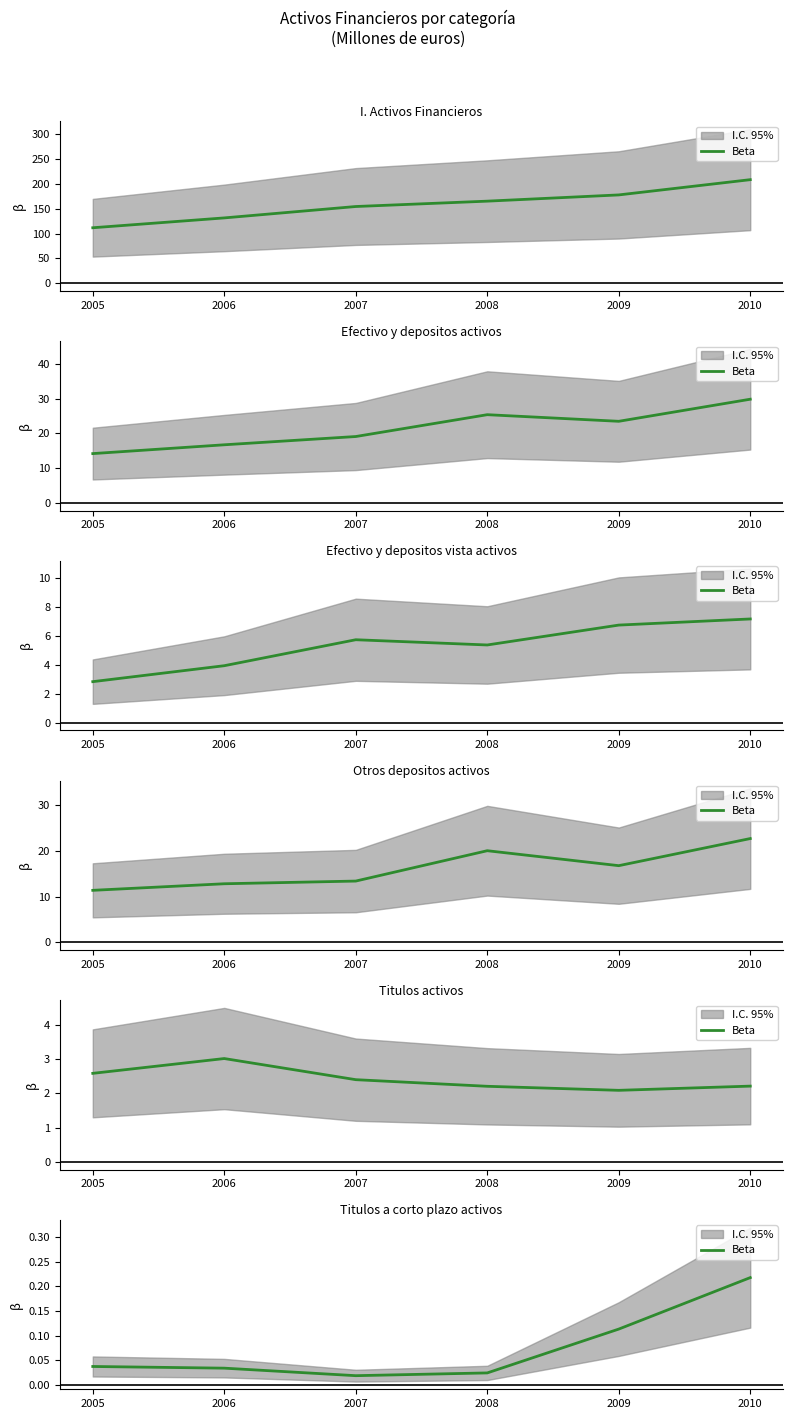

What is the difference between the maximum and second lowest values?

0.2